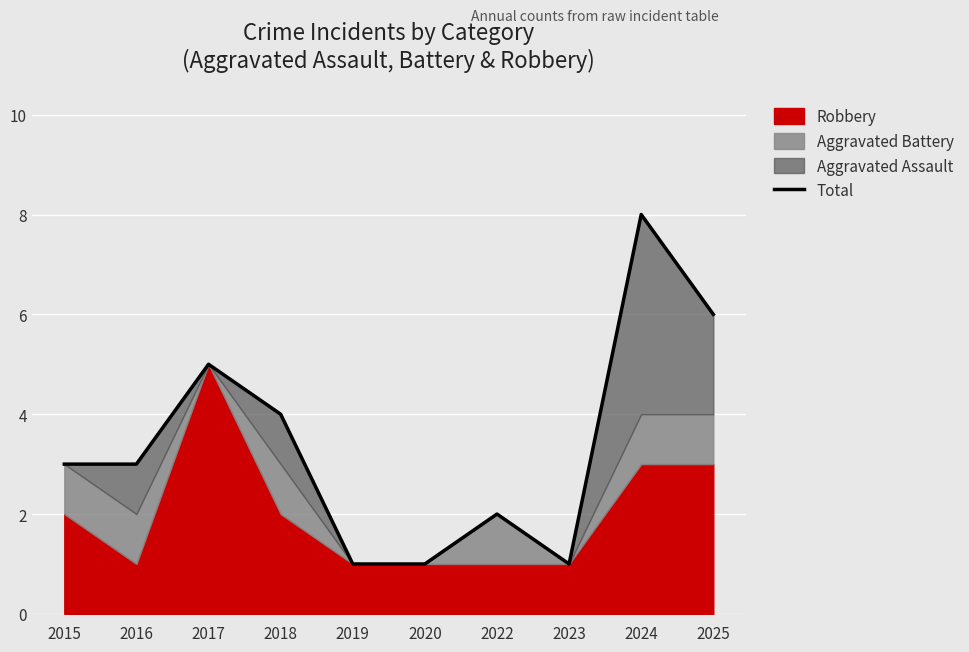

True or false: the data shows 5 at 2016.

False